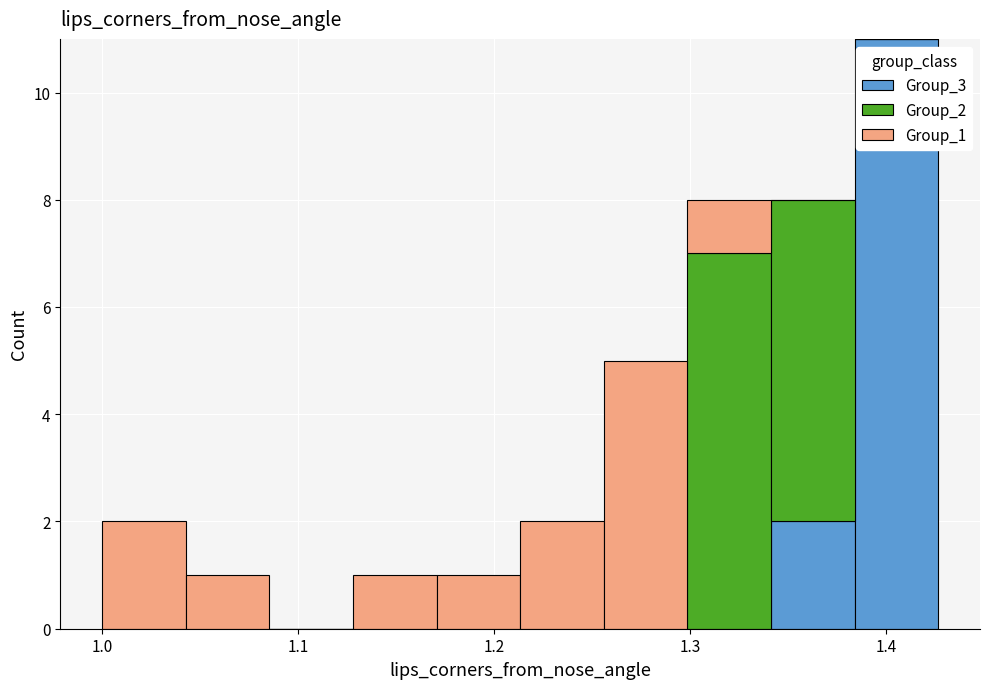

Reading left to right, list every stacked bar in this chart as the range it spans on the x-axis followed by its total height. Neither the bar edges nor the heights are printed on the chart, so give them approximately, as read against the axes.

1.00 to 1.04: 2
1.04 to 1.09: 1
1.09 to 1.13: 0
1.13 to 1.17: 1
1.17 to 1.21: 1
1.21 to 1.26: 2
1.26 to 1.30: 5
1.30 to 1.34: 8
1.34 to 1.38: 8
1.38 to 1.43: 11